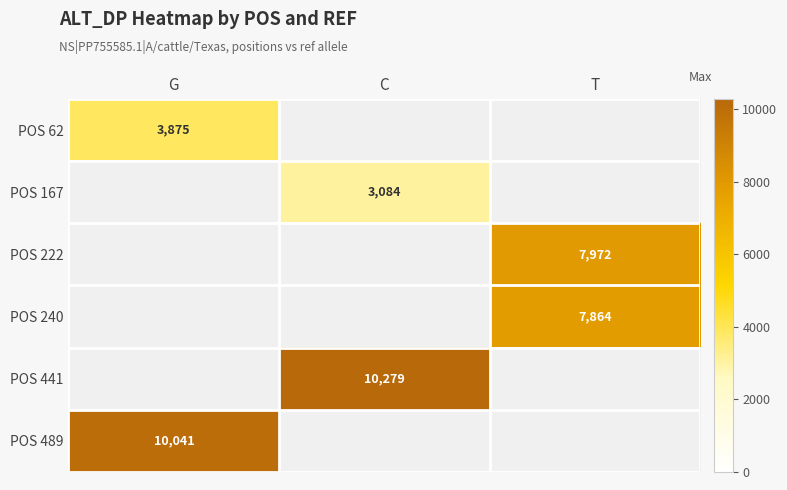

What is the spread (max minus min) of values at G?

6166.0